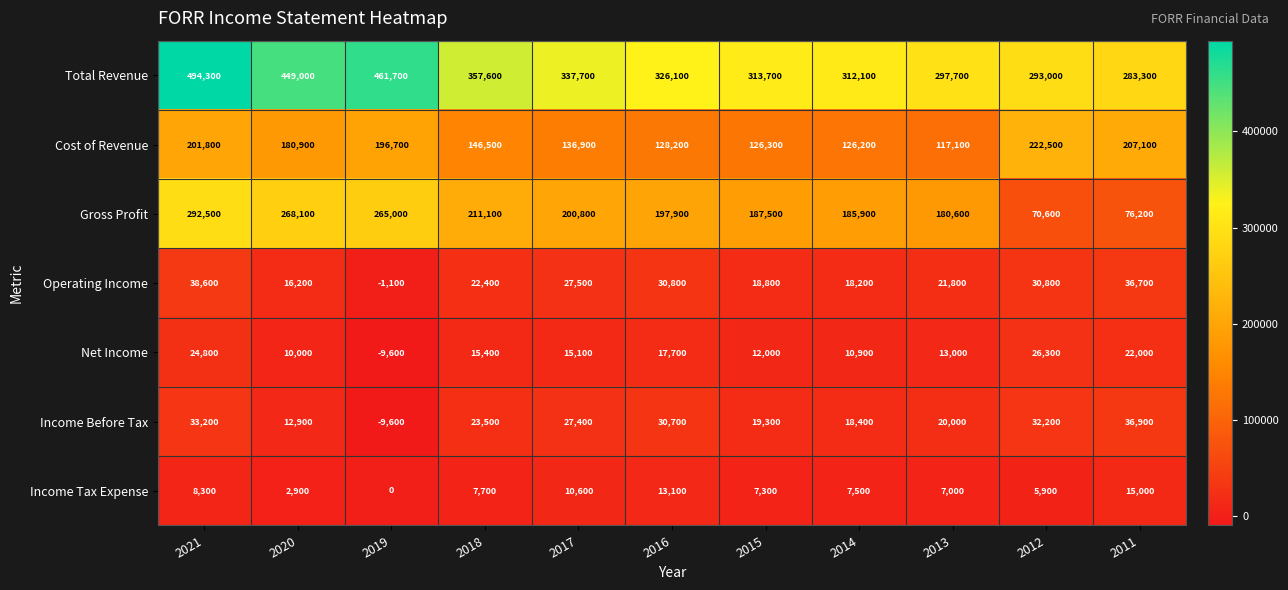

Count the number of categories in the chart.

11